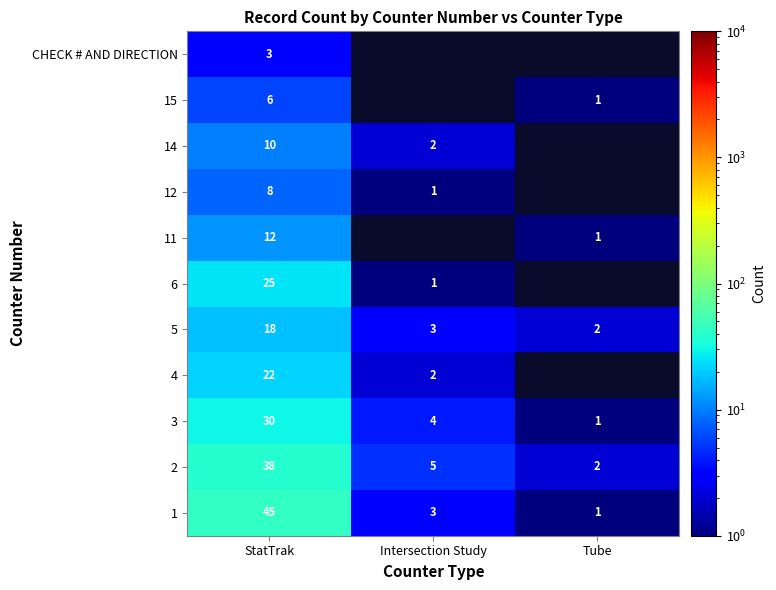

List the labels in order of 3 value, largest first.

StatTrak, Intersection Study, Tube